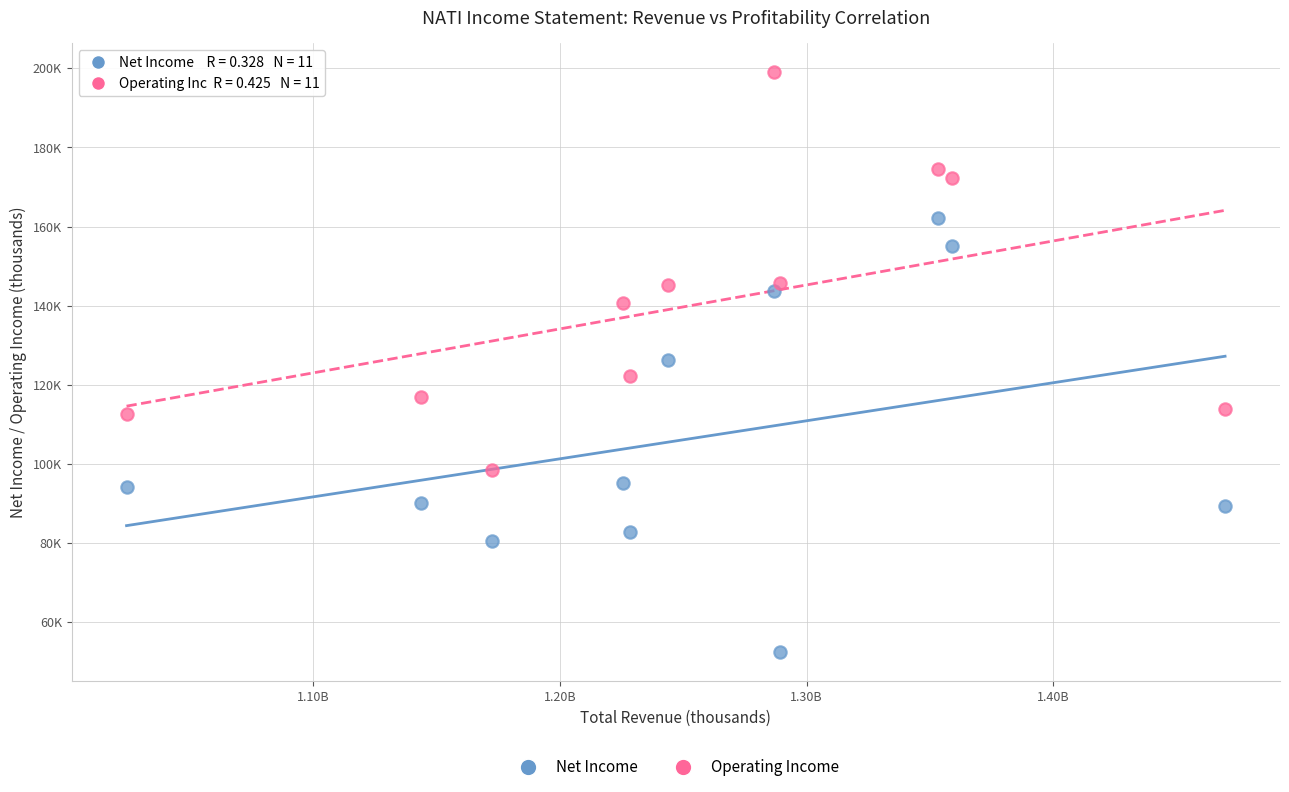

Which series has the largest Y range (max minus min)?

Net Income